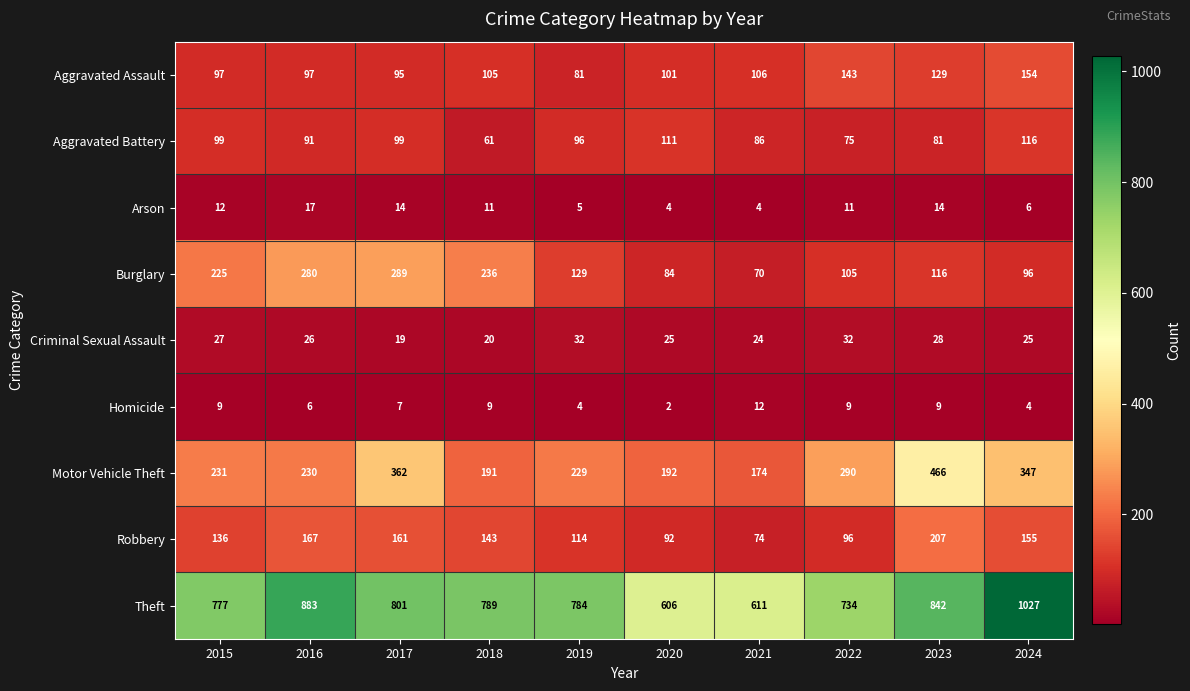

What is the minimum value for Aggravated Battery?

61